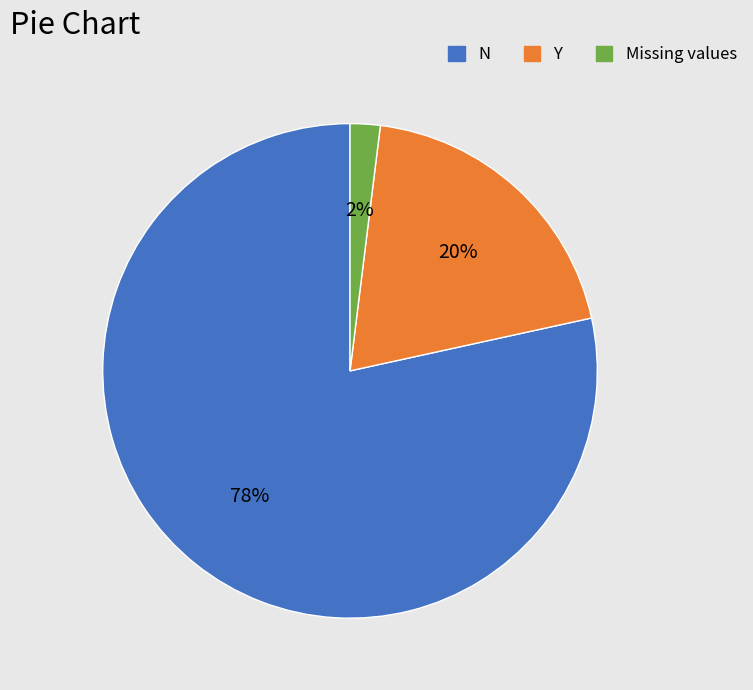

Does any single category account for the majority?

Yes